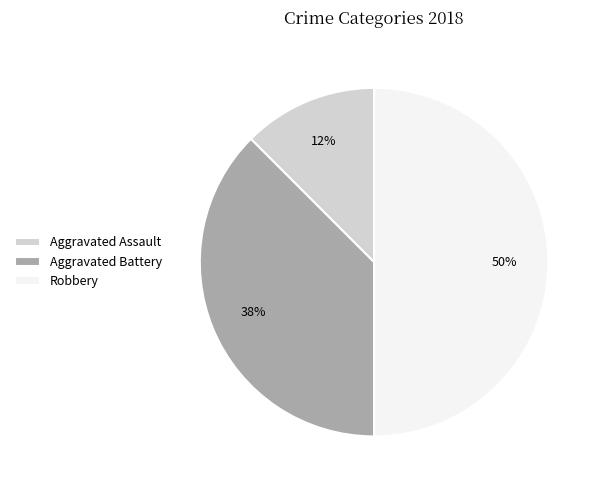

The Aggravated Assault slice represents 12% of the pie. True or false?

True